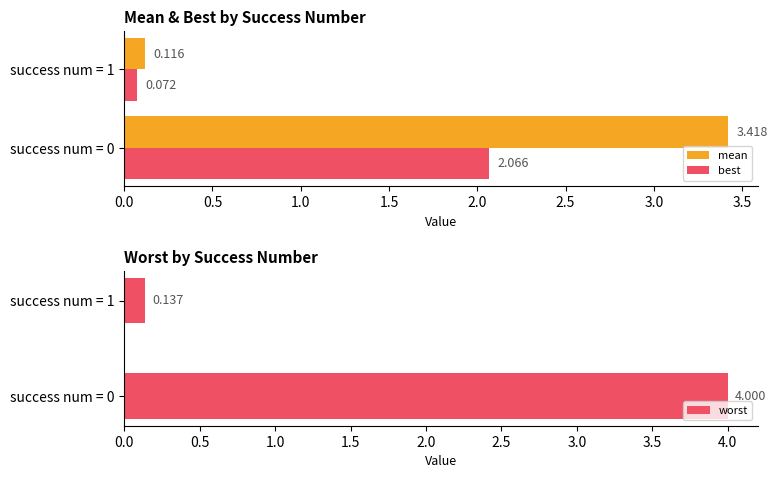

Which series has the largest range (max minus min)?

worst